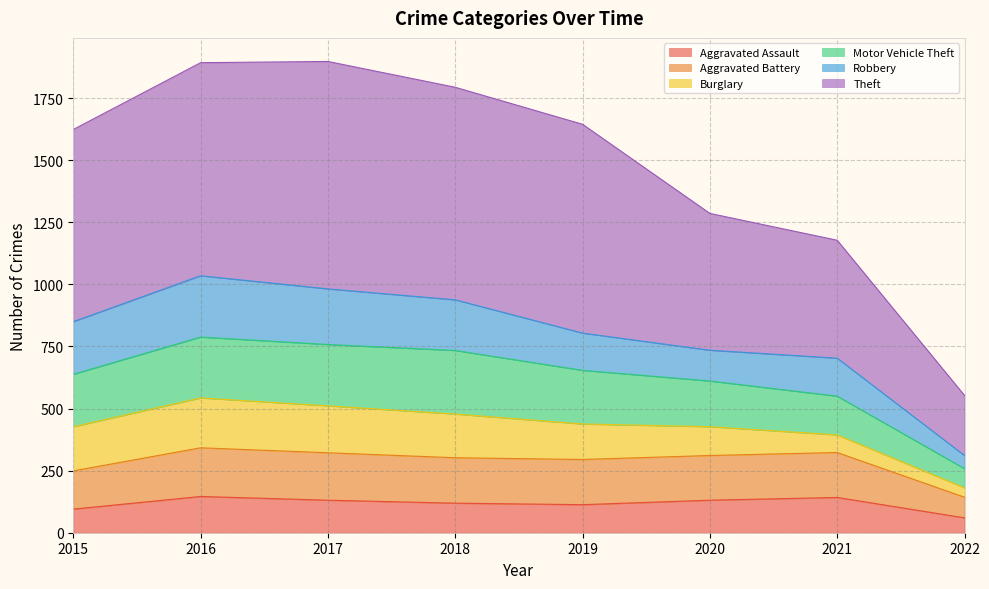

What are all the series names shown in the legend?

Aggravated Assault, Aggravated Battery, Burglary, Motor Vehicle Theft, Robbery, Theft